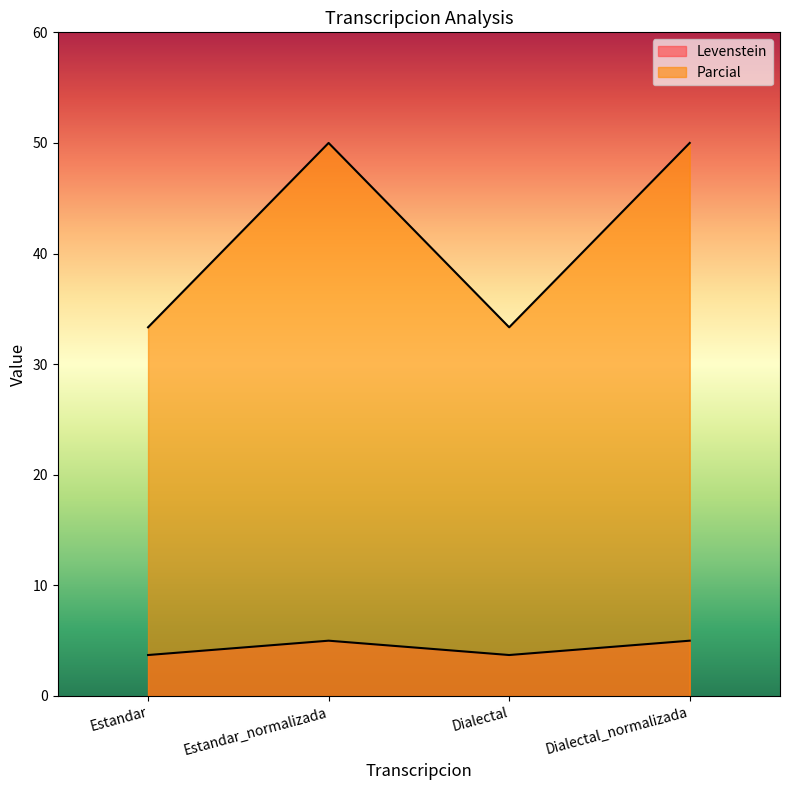

True or false: Parcial and Levenstein cross at least once.

False